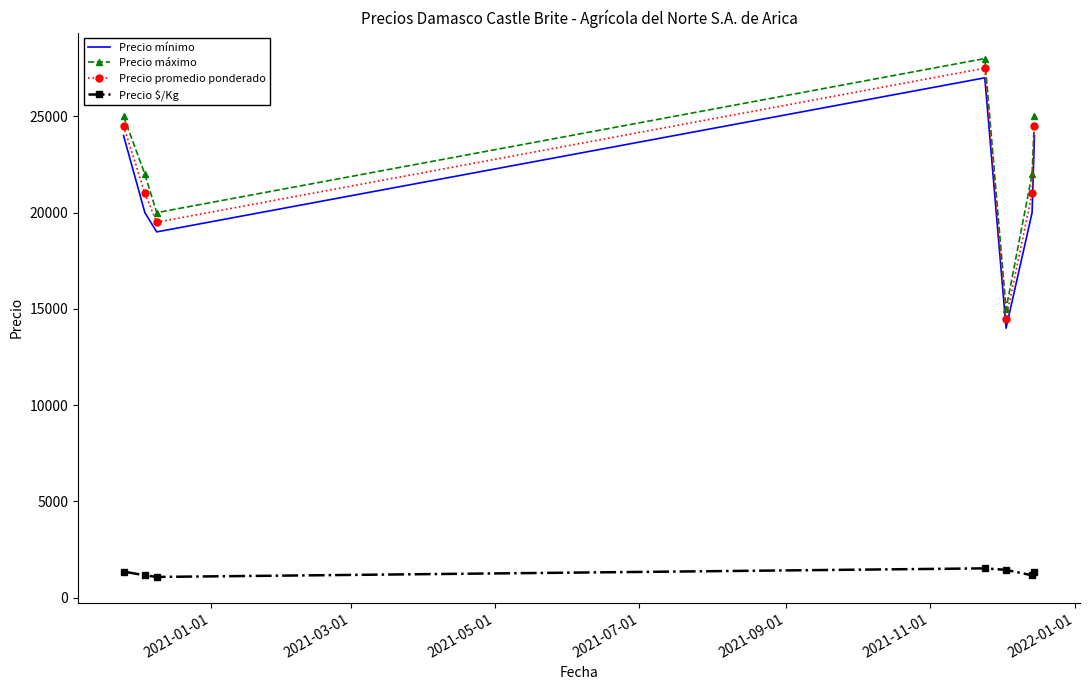

True or false: Precio mínimo and Precio $/Kg cross at least once.

False